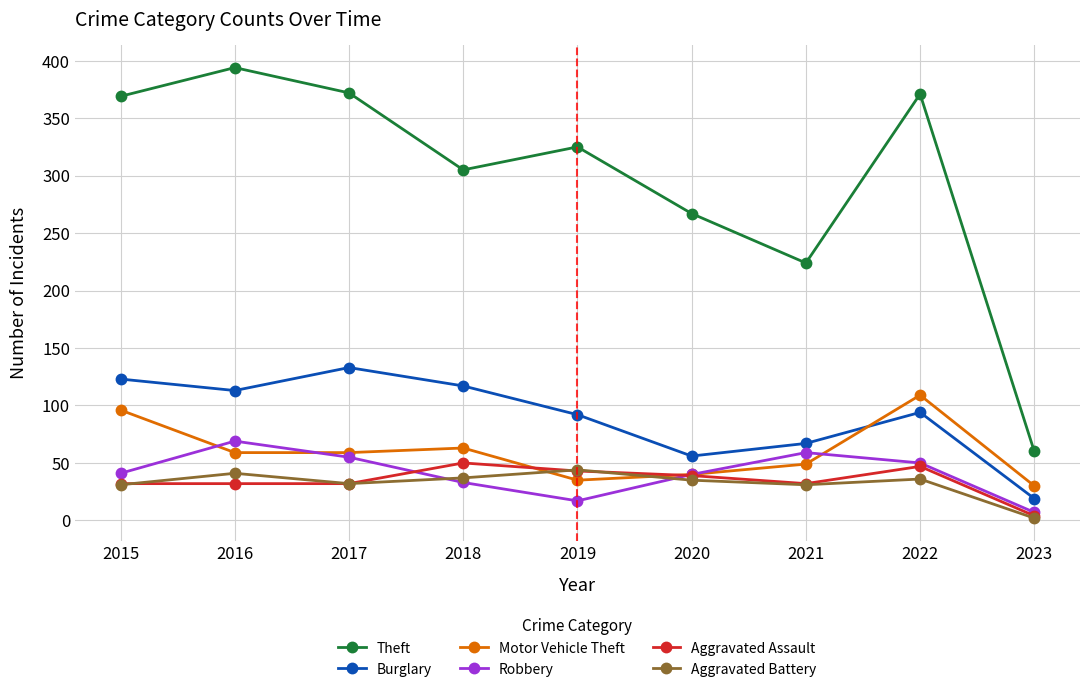

What is the difference between the Burglary values at 2015 and 2020?

67